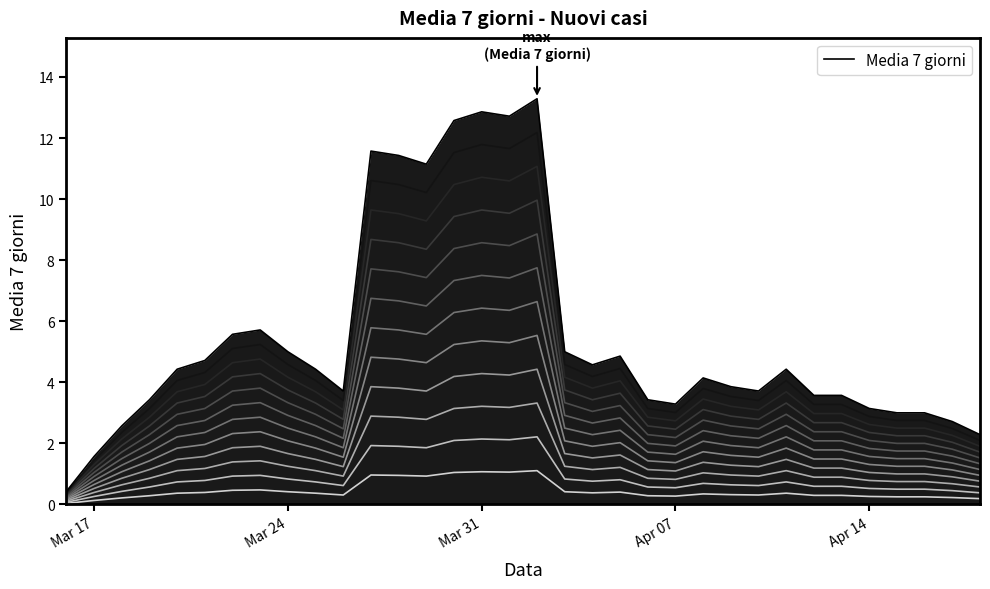

How many lines are shown in the chart?

1